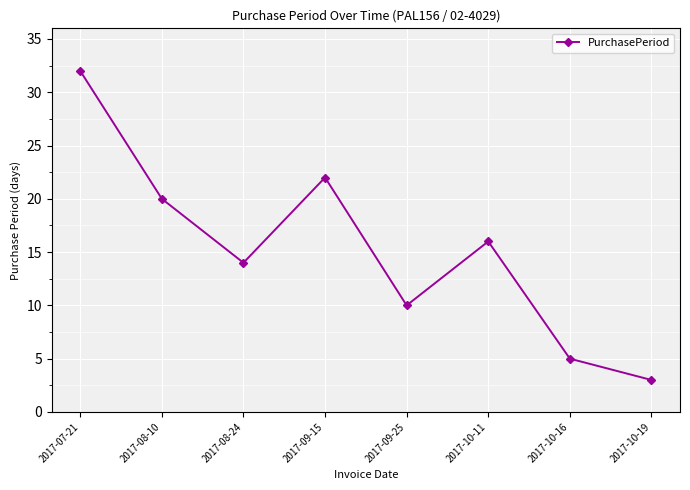

True or false: the data shows 9 at 2017-10-11.

False